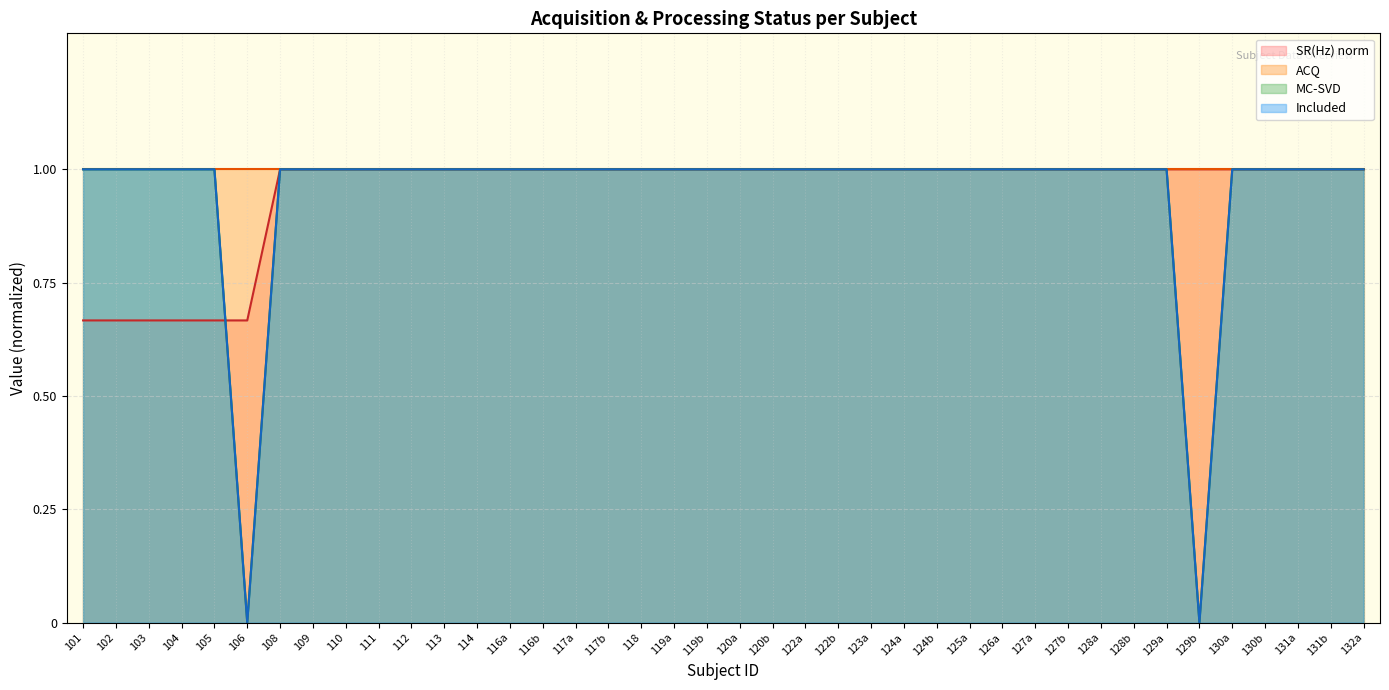

How many MC-SVD values are between 1 and 2?

38